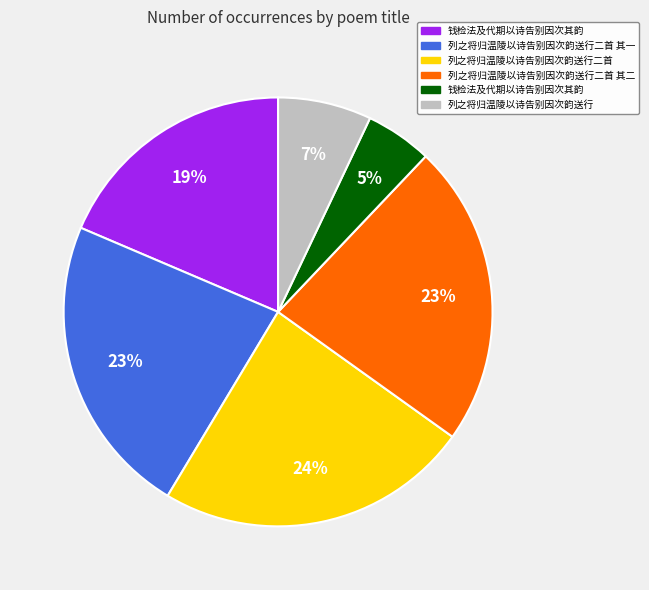

To the nearest percent, what is the average slice percentage?

17%